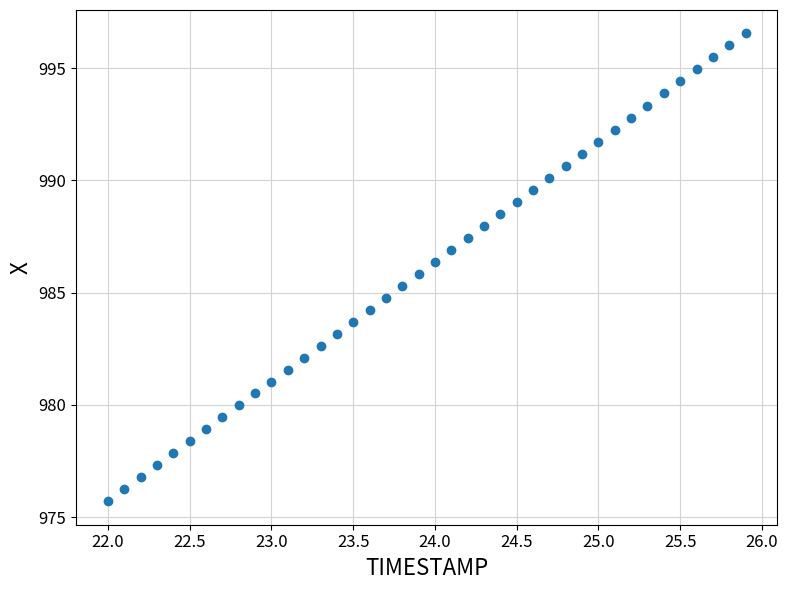

What is the range of X values (max minus min)?

3.9